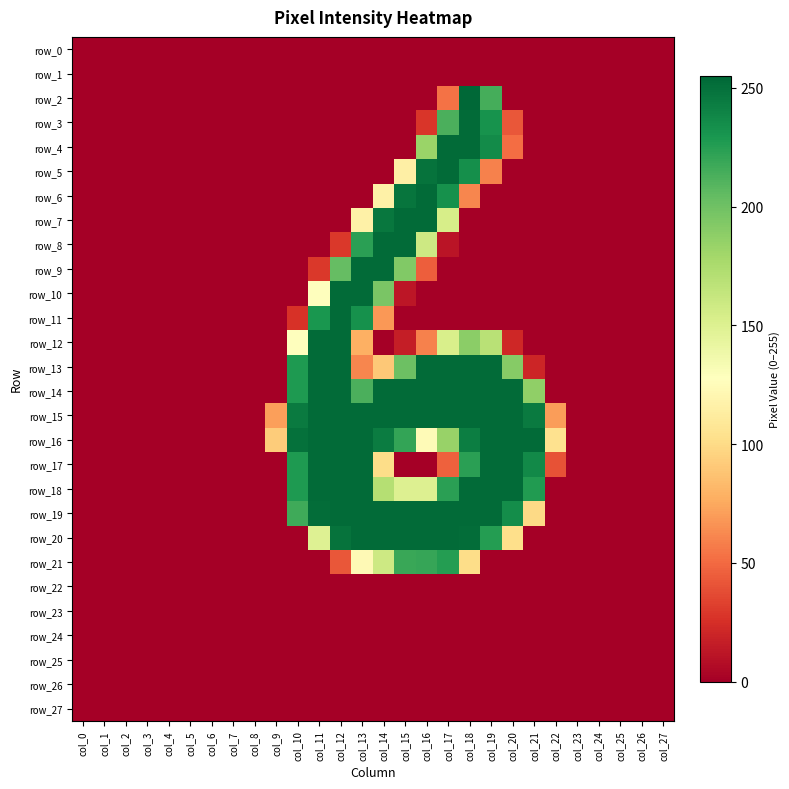

The row_2 series shows 100 at col_15. True or false?

False